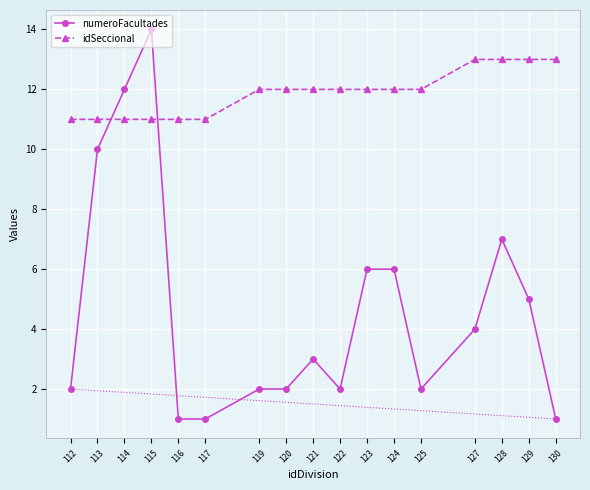

The idSeccional series shows 7 at 117. True or false?

False